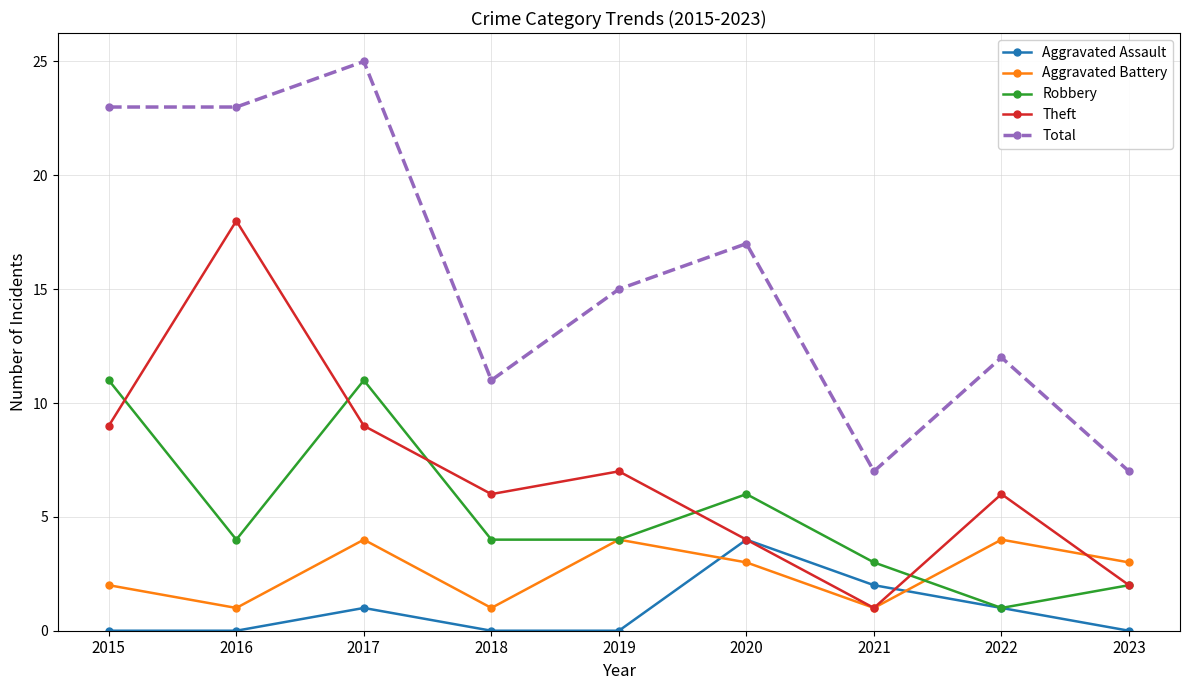

Is the value of Aggravated Battery at 2023 greater than the value of Theft at 2020?

No